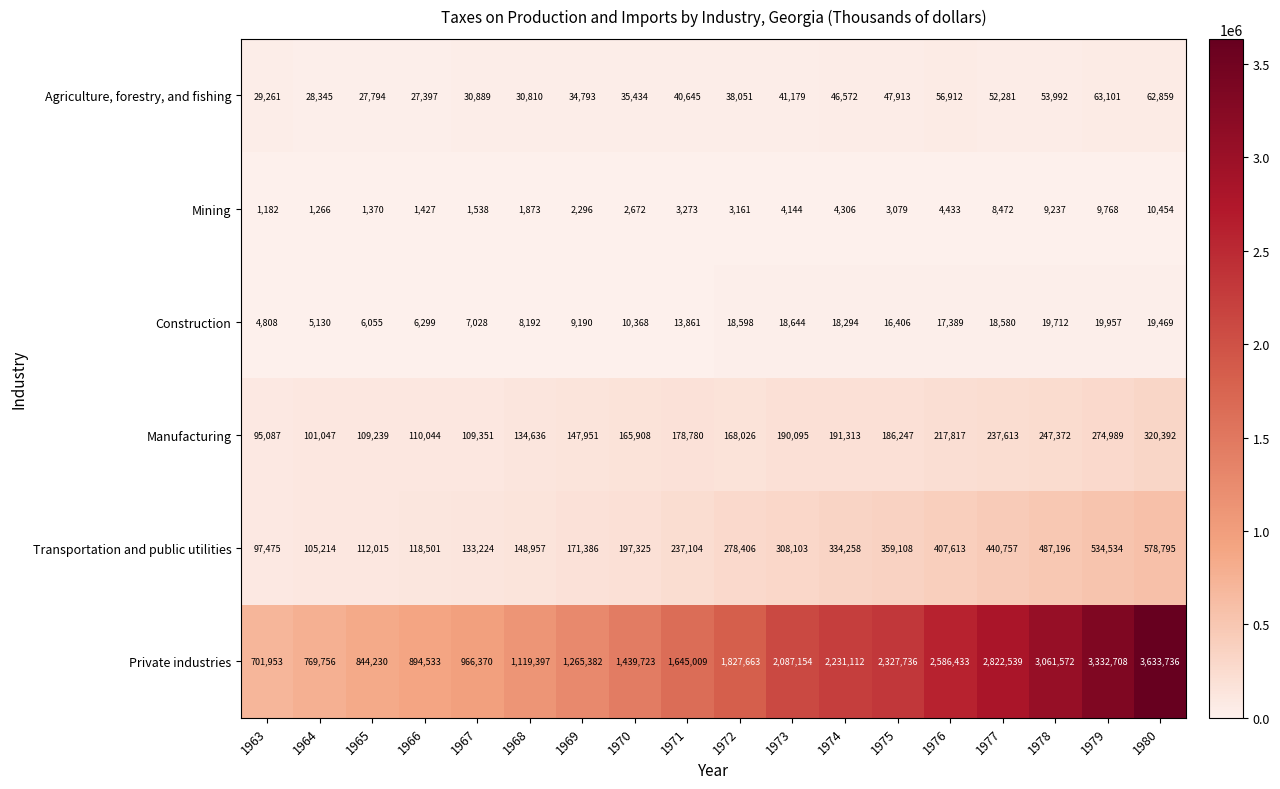

Which series changed the most between 1969 and 1973?

Private industries